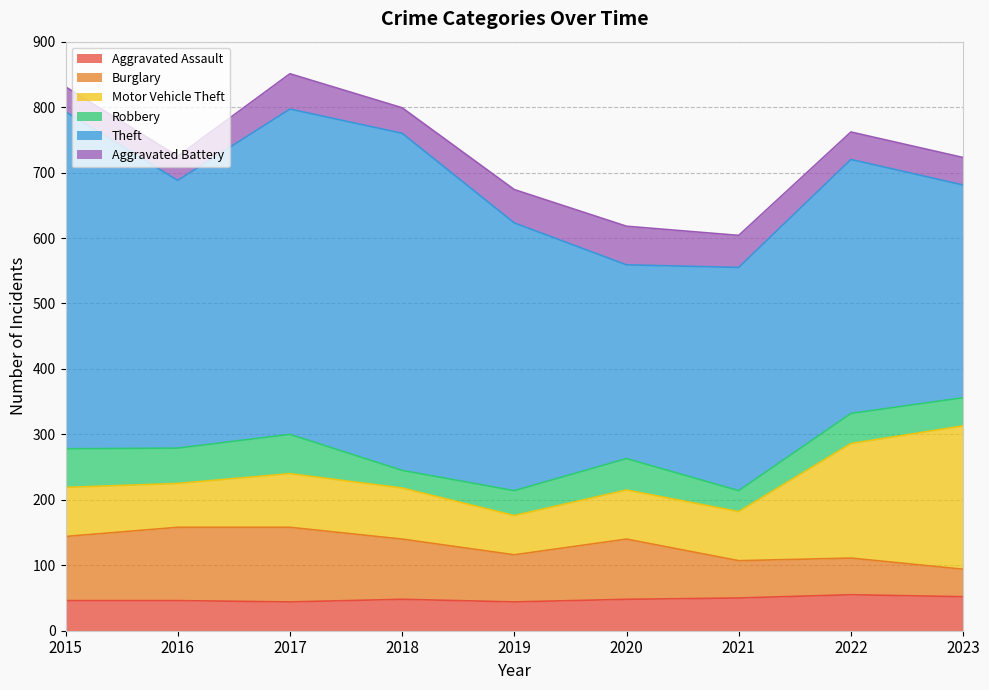

After their last crossing, which series has the higher values: Robbery or Burglary?

Robbery